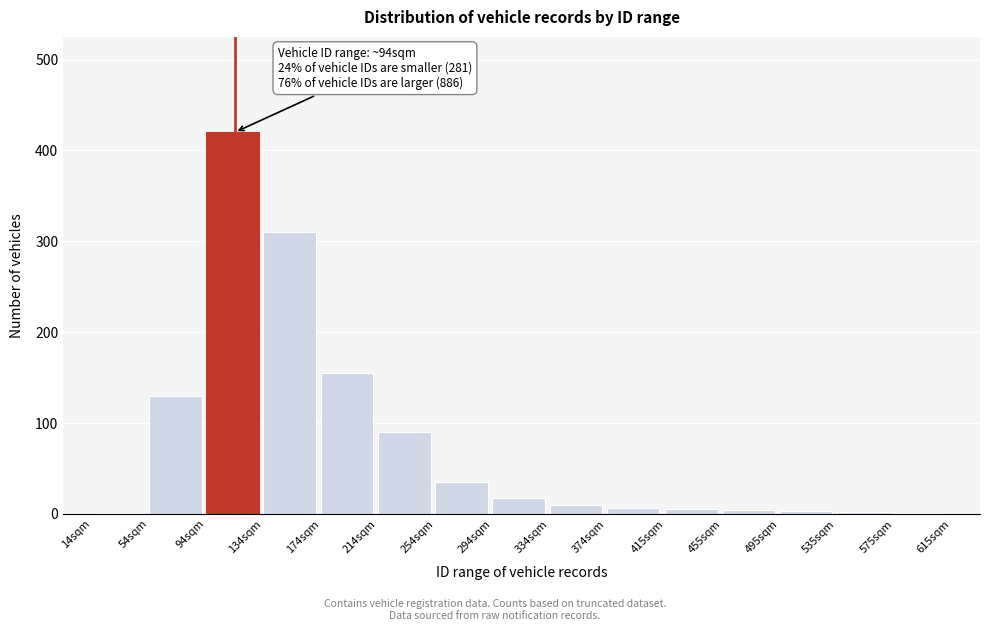

Where is the data nearest to the value 210?

174sqm